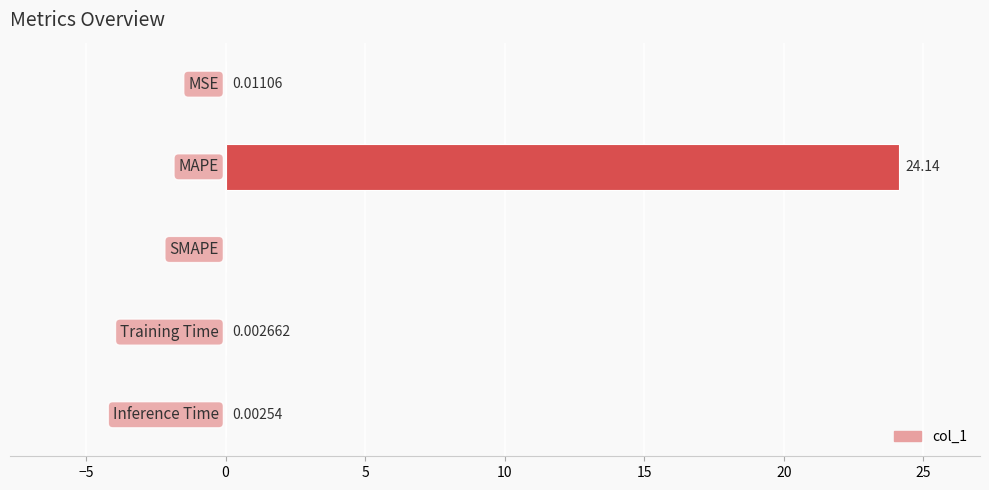

What is the sum of all values?

24.2